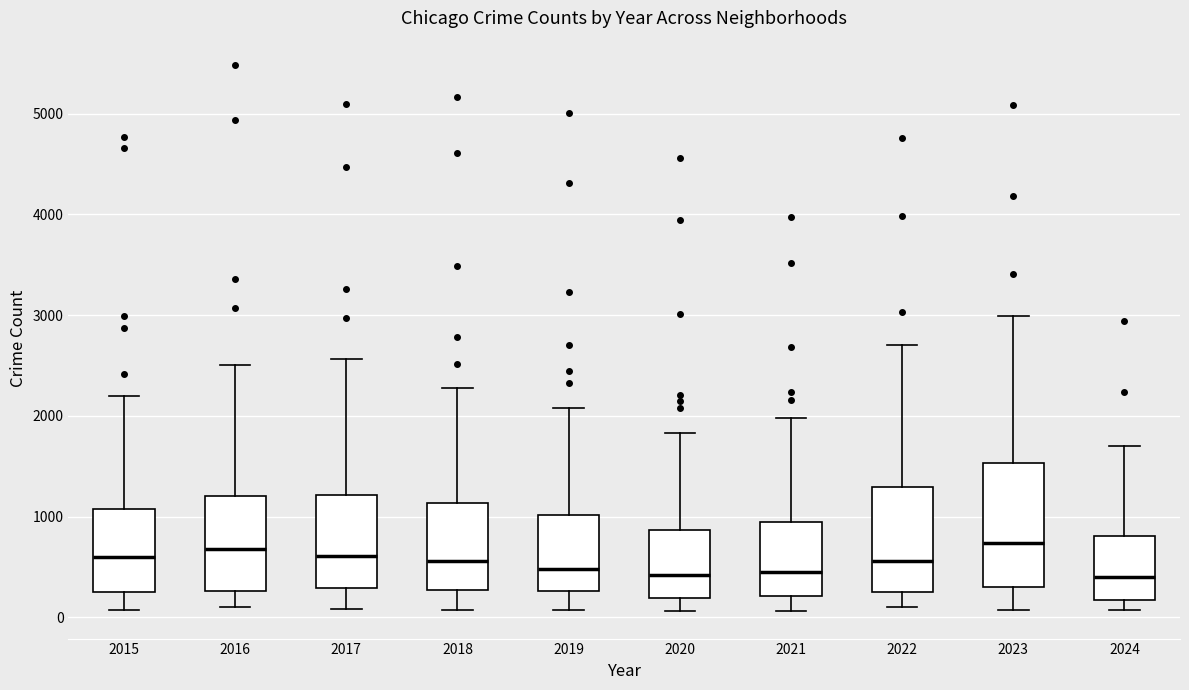

Reading left to right, read every box against the y-axis: the position of its median line, the range the box covers, and the ends of its whiskers. The values are not printed on the chart, so give them approximately, as read against the axis.

2015: median 600, box 300 to 1100, whiskers 100 to 2200
2016: median 700, box 300 to 1200, whiskers 100 to 2500
2017: median 600, box 300 to 1200, whiskers 100 to 2600
2018: median 600, box 300 to 1100, whiskers 100 to 2300
2019: median 500, box 300 to 1000, whiskers 100 to 2100
2020: median 400, box 200 to 900, whiskers 100 to 1800
2021: median 500, box 200 to 900, whiskers 100 to 2000
2022: median 600, box 300 to 1300, whiskers 100 to 2700
2023: median 700, box 300 to 1500, whiskers 100 to 3000
2024: median 400, box 200 to 800, whiskers 100 to 1700